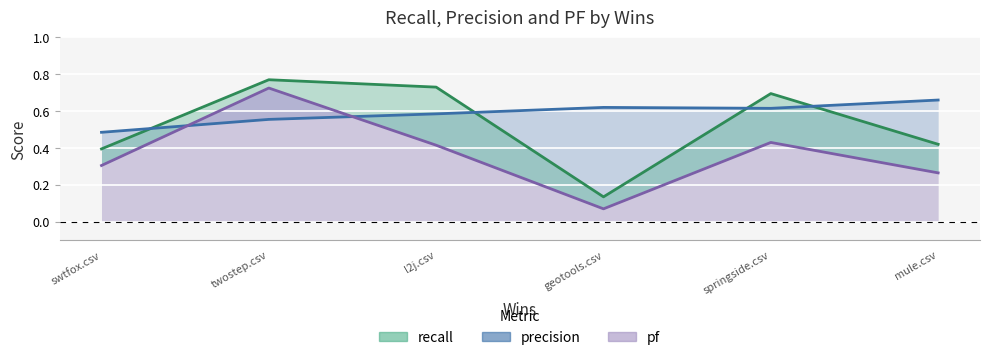

Count the recall values in the range 0 to 1.

6